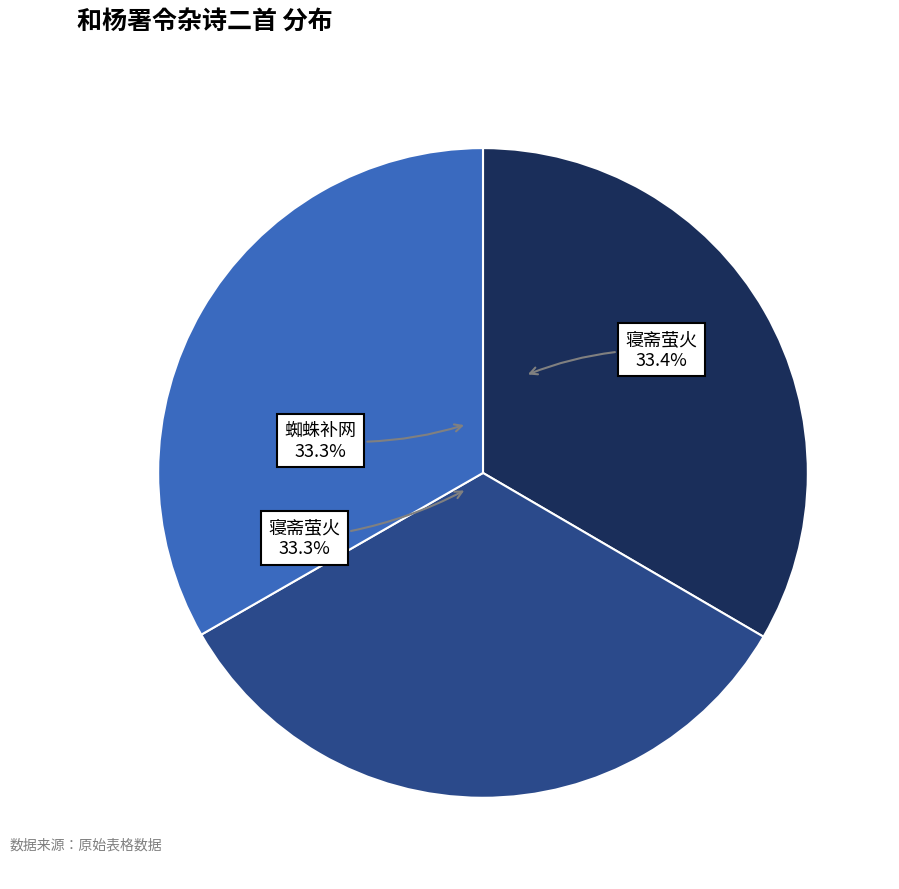

Is there any slice that represents more than half of the pie?

No